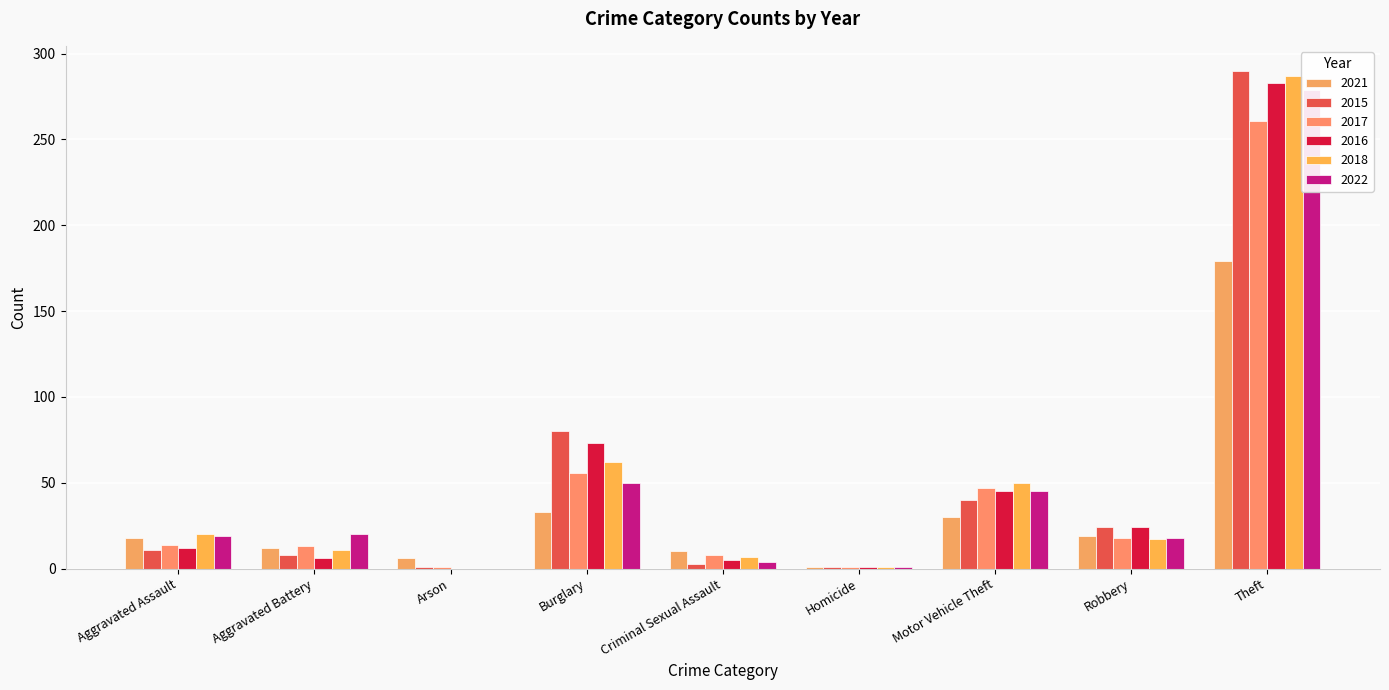

Reading left to right, extract all data points from this chart.

2021: Aggravated Assault=18	Aggravated Battery=12	Arson=6	Burglary=33	Criminal Sexual Assault=10	Homicide=1	Motor Vehicle Theft=30	Robbery=19	Theft=179
2015: Aggravated Assault=11	Aggravated Battery=8	Arson=1	Burglary=80	Criminal Sexual Assault=3	Homicide=1	Motor Vehicle Theft=40	Robbery=24	Theft=290
2017: Aggravated Assault=14	Aggravated Battery=13	Arson=1	Burglary=56	Criminal Sexual Assault=8	Homicide=1	Motor Vehicle Theft=47	Robbery=18	Theft=261
2016: Aggravated Assault=12	Aggravated Battery=6	Arson=0	Burglary=73	Criminal Sexual Assault=5	Homicide=1	Motor Vehicle Theft=45	Robbery=24	Theft=283
2018: Aggravated Assault=20	Aggravated Battery=11	Arson=0	Burglary=62	Criminal Sexual Assault=7	Homicide=1	Motor Vehicle Theft=50	Robbery=17	Theft=287
2022: Aggravated Assault=19	Aggravated Battery=20	Arson=0	Burglary=50	Criminal Sexual Assault=4	Homicide=1	Motor Vehicle Theft=45	Robbery=18	Theft=279